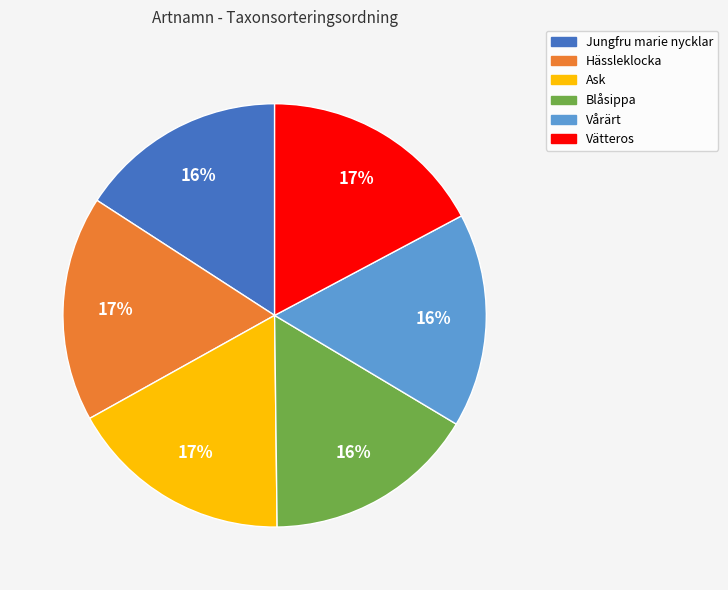

To the nearest percent, what is the difference between the largest and smallest slice percentages?

1%